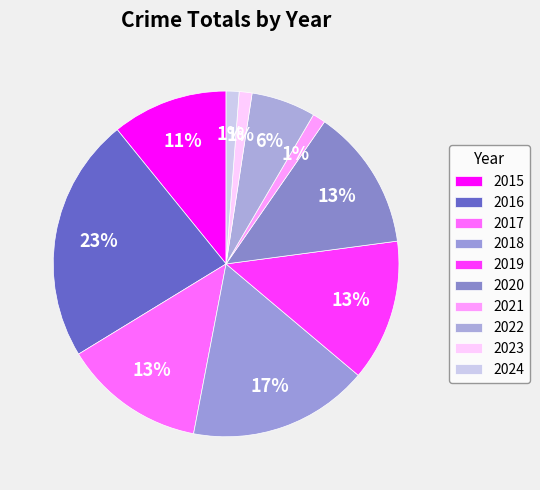

How many segments does this pie chart have?

10